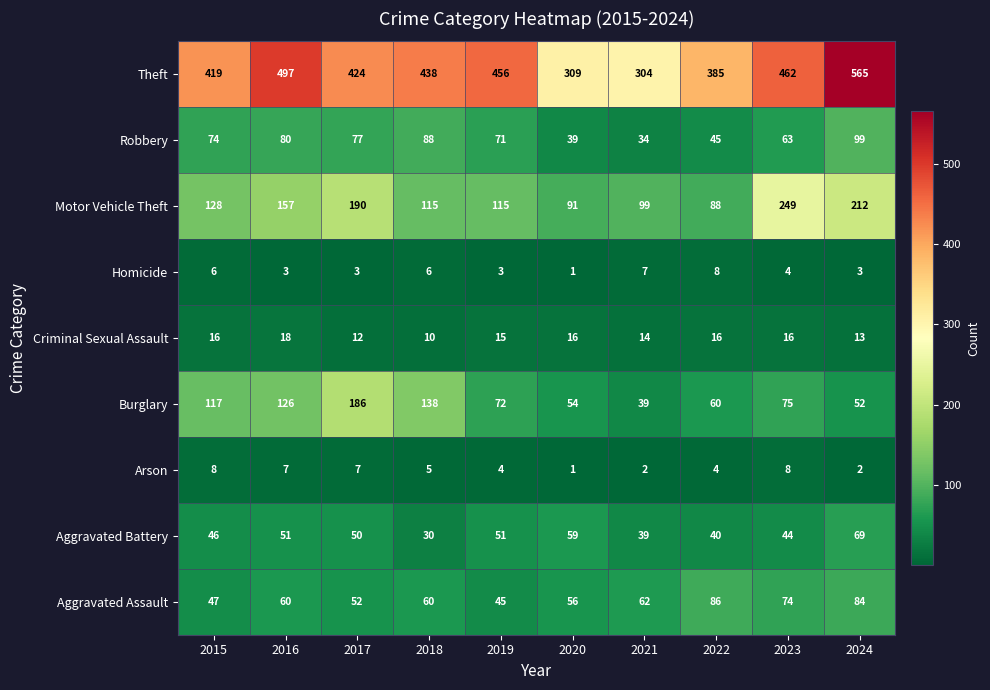

What is the average value of the Aggravated Assault series?

63